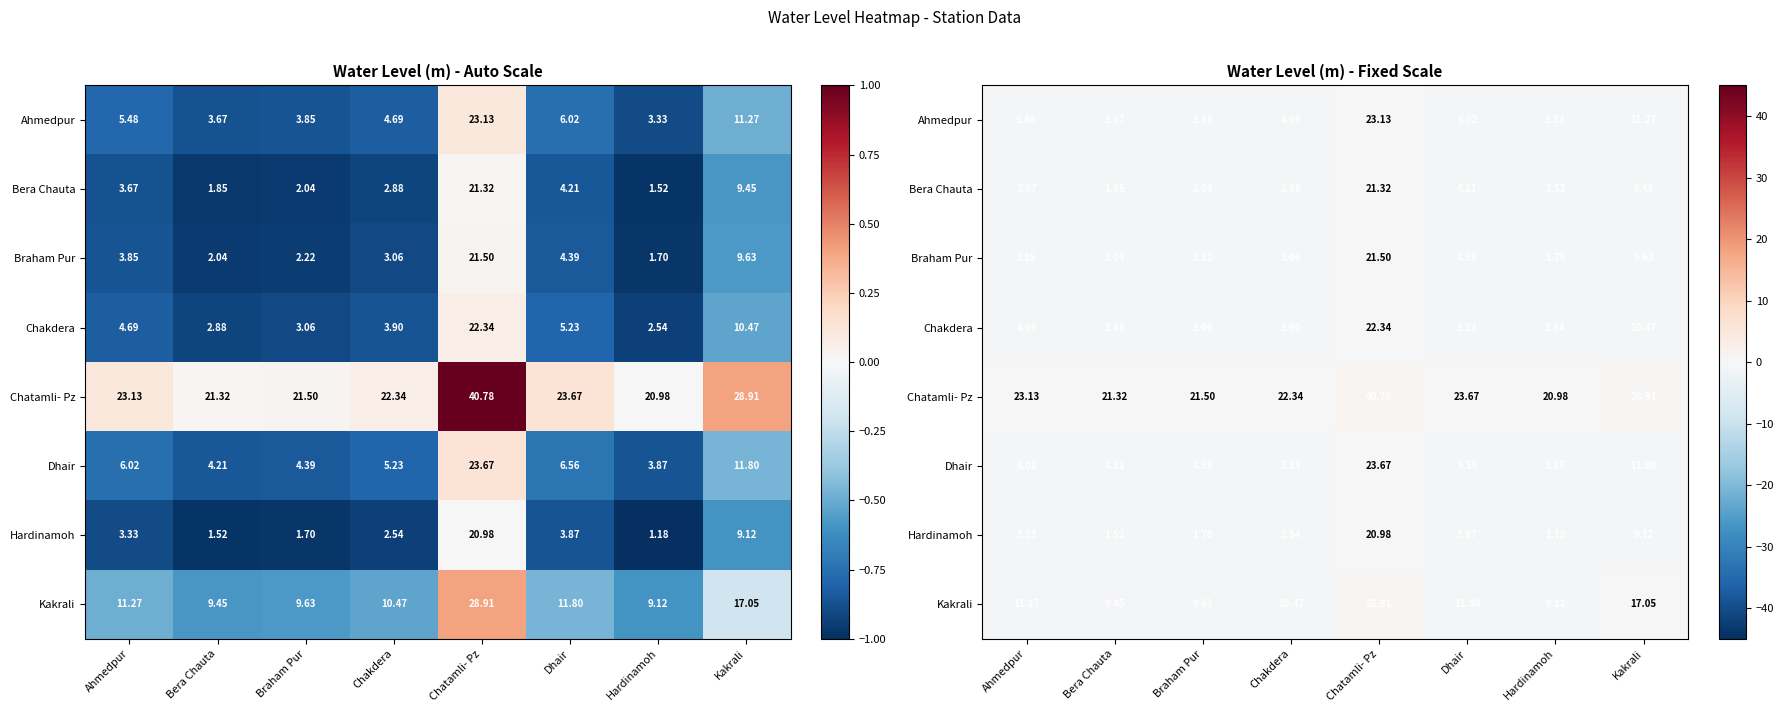

The value of Chatamli- Pz at Kakrali is 0.4. True or false?

True